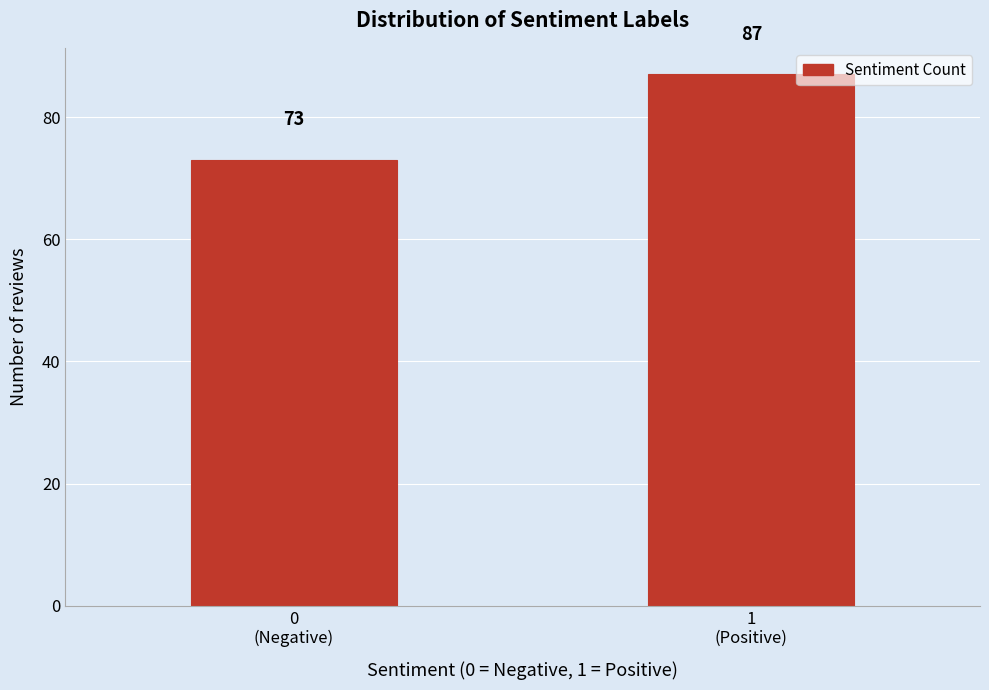

Reading left to right, extract all data points from this chart.

73	87